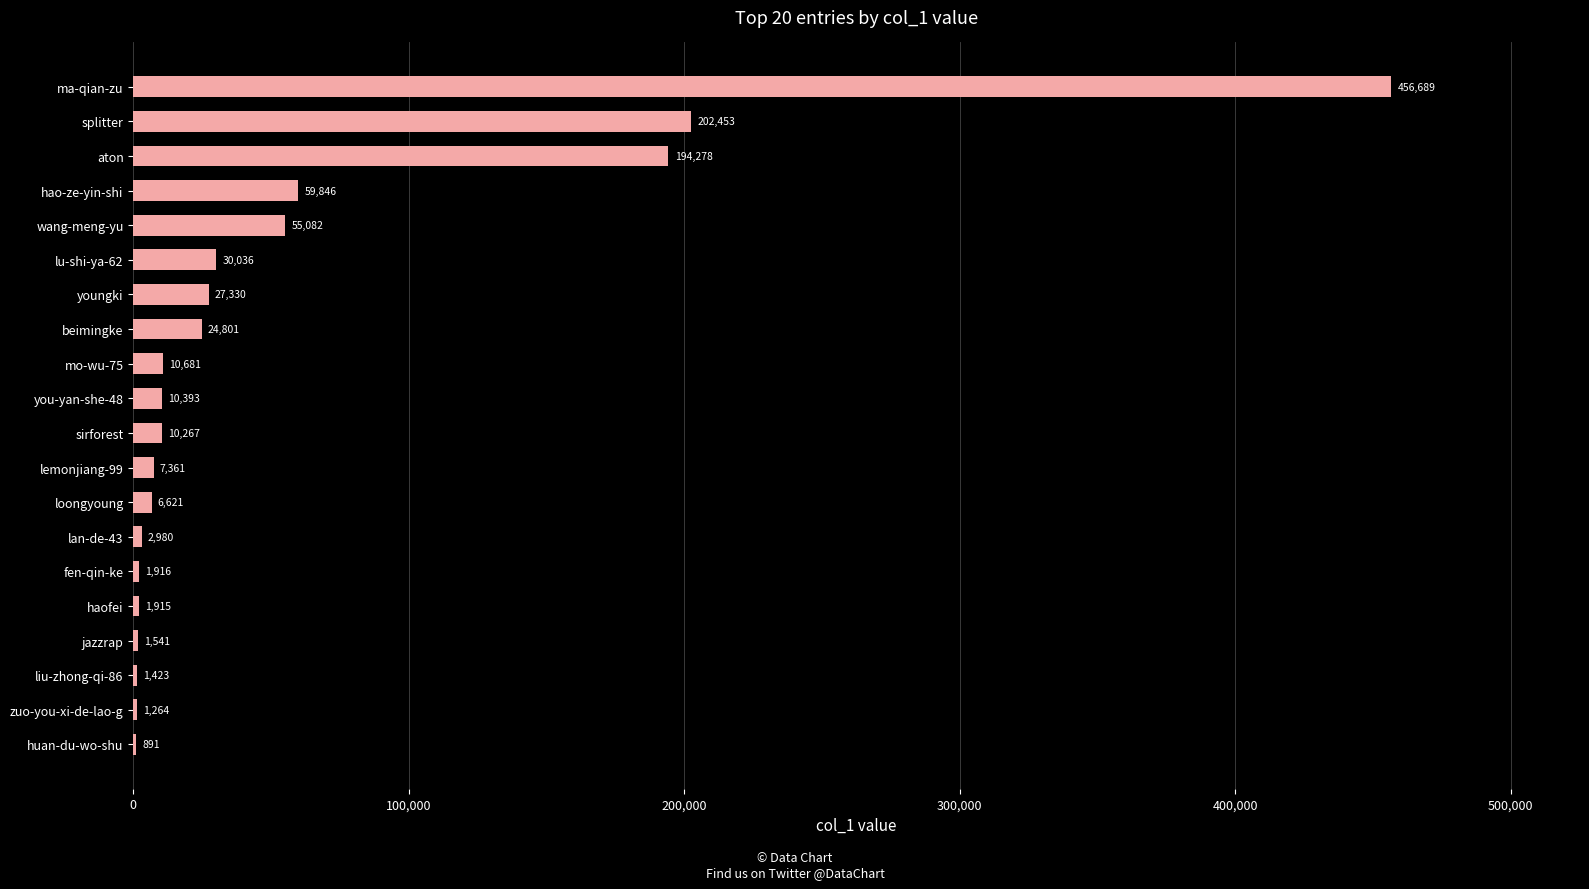

At which category does the chart reach its peak across all series?

ma-qian-zu